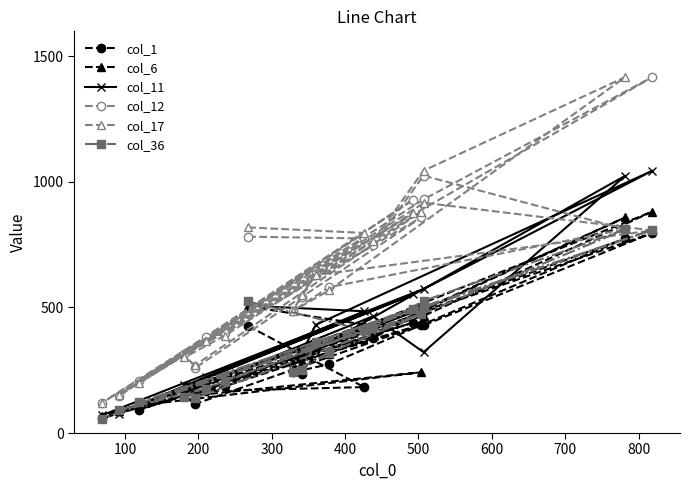

What is the smallest value displayed?

57